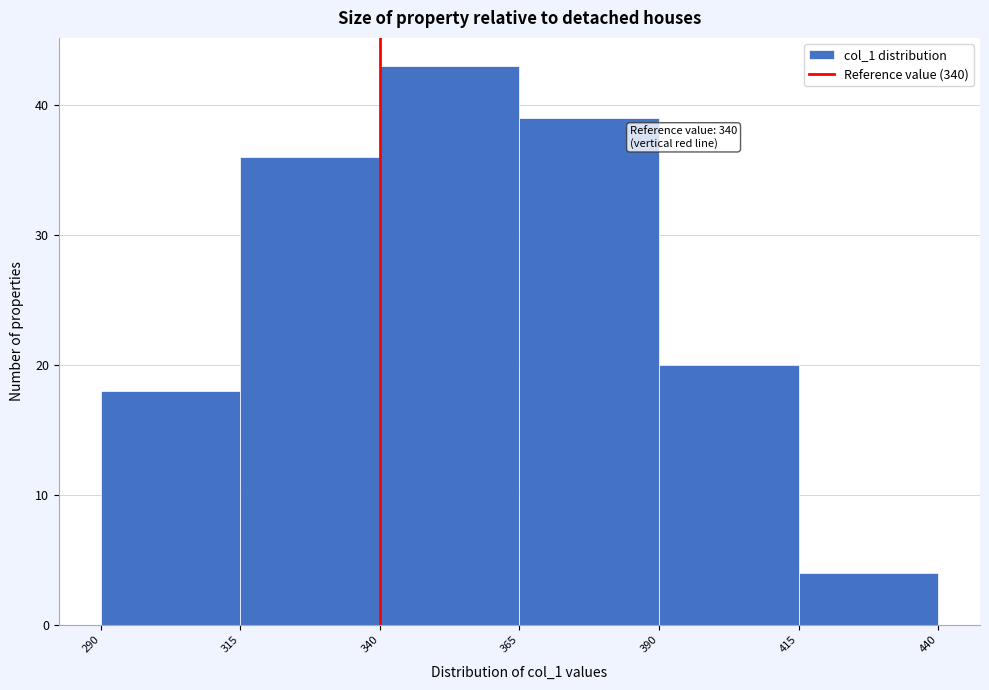

Over which range of the x-axis is the bar tallest?

340 to 365